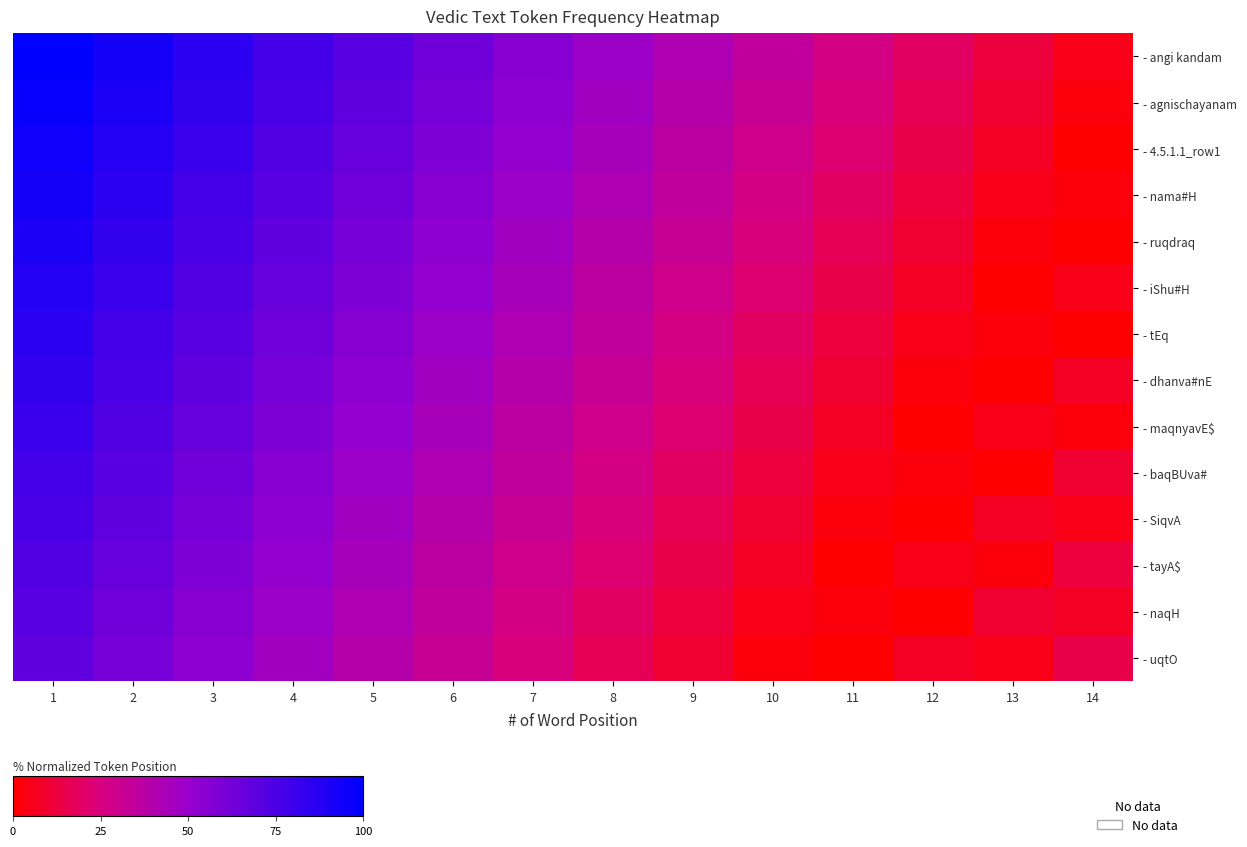

Count the number of data series in this chart.

14